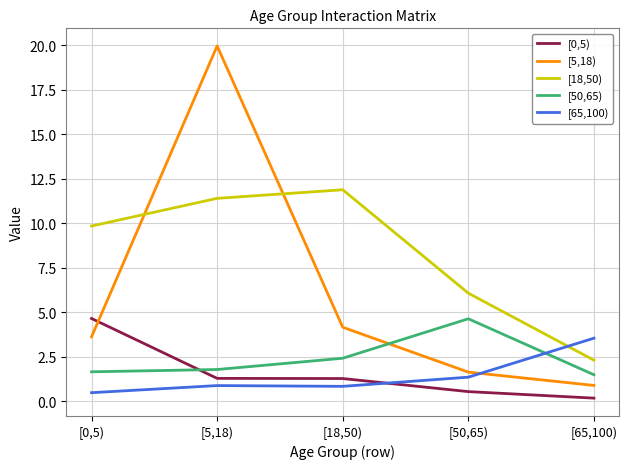

Which series has the largest total across all categories?

[18,50)